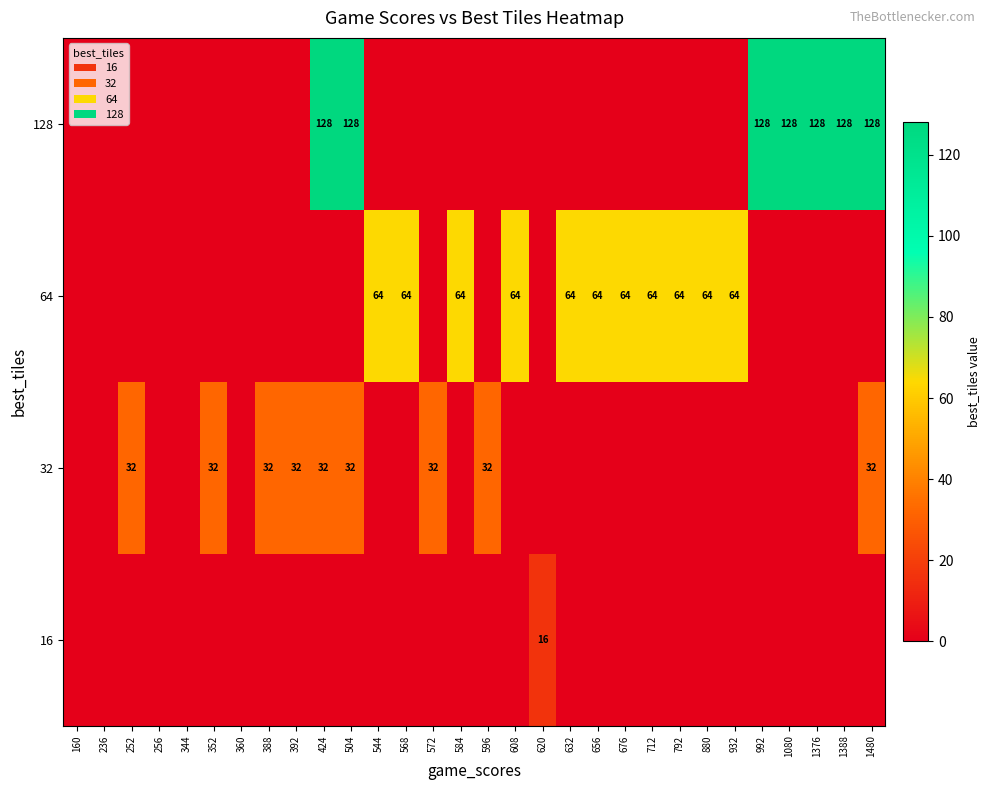

The value of 64 at 632 is 64. True or false?

True